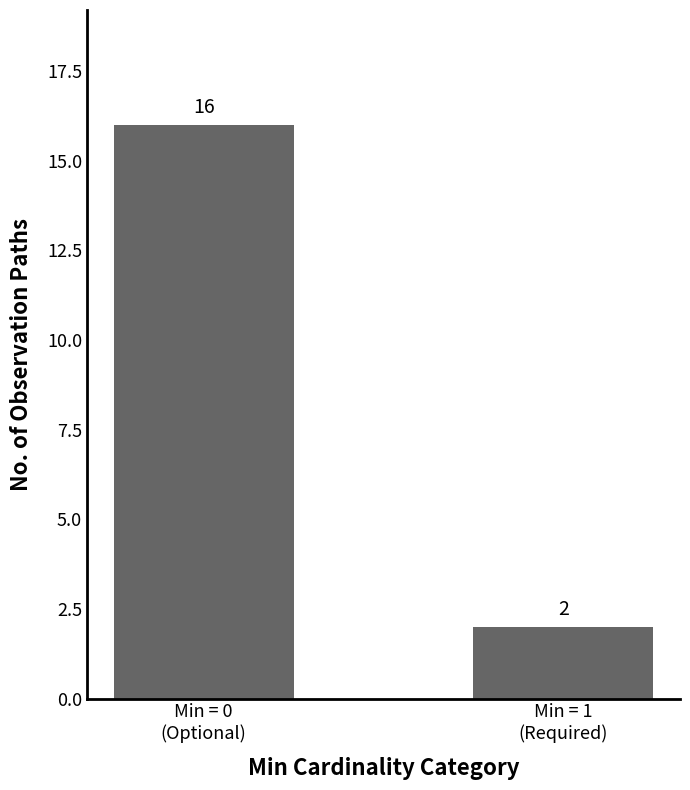

What is the average value?

9